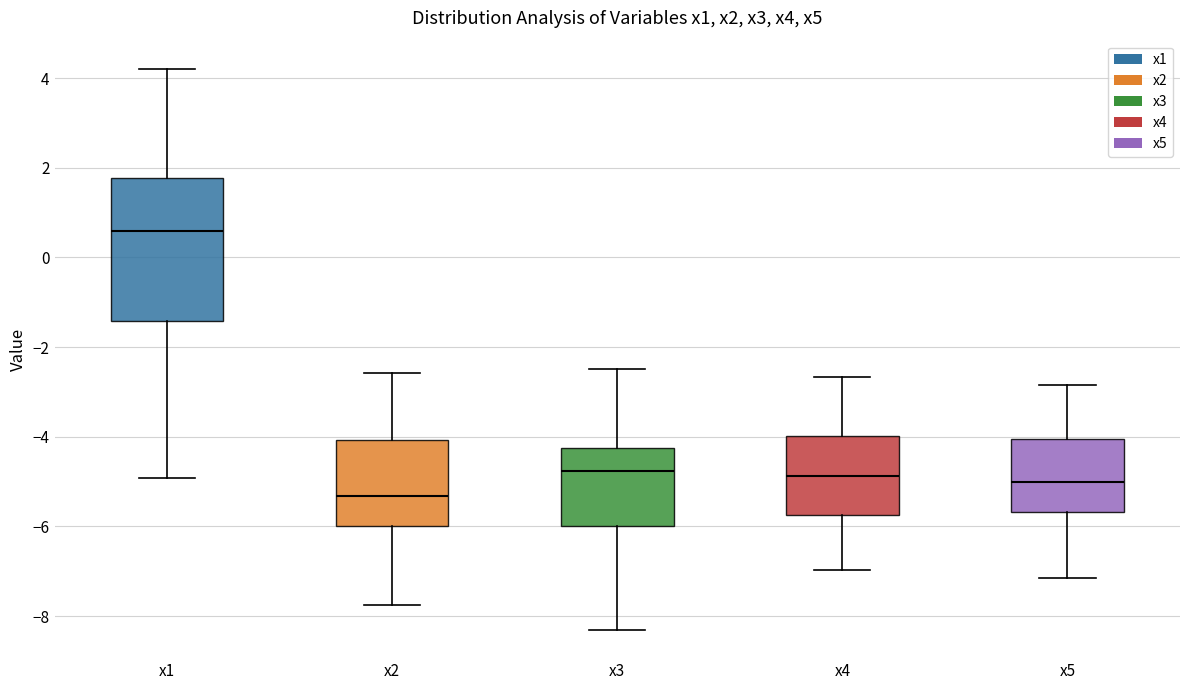

Comparing the boxes themselves (not the whiskers), which one is the tallest?

x1